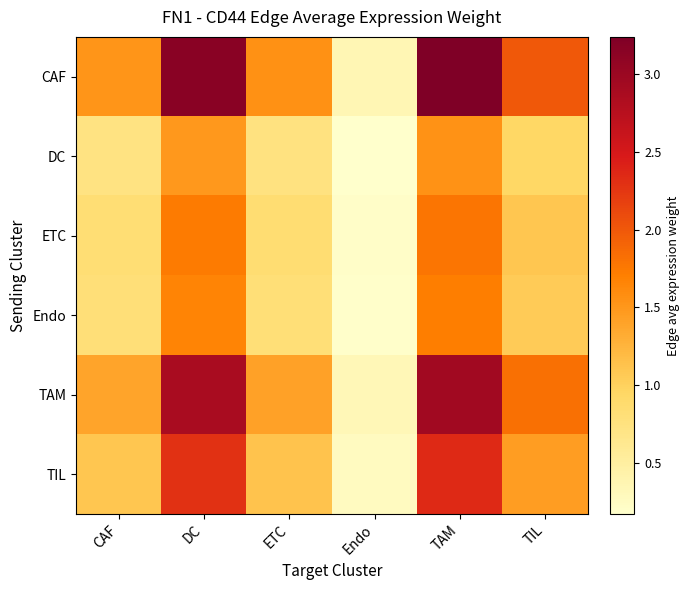

What is the difference between the highest and lowest values at TAM?

1.7